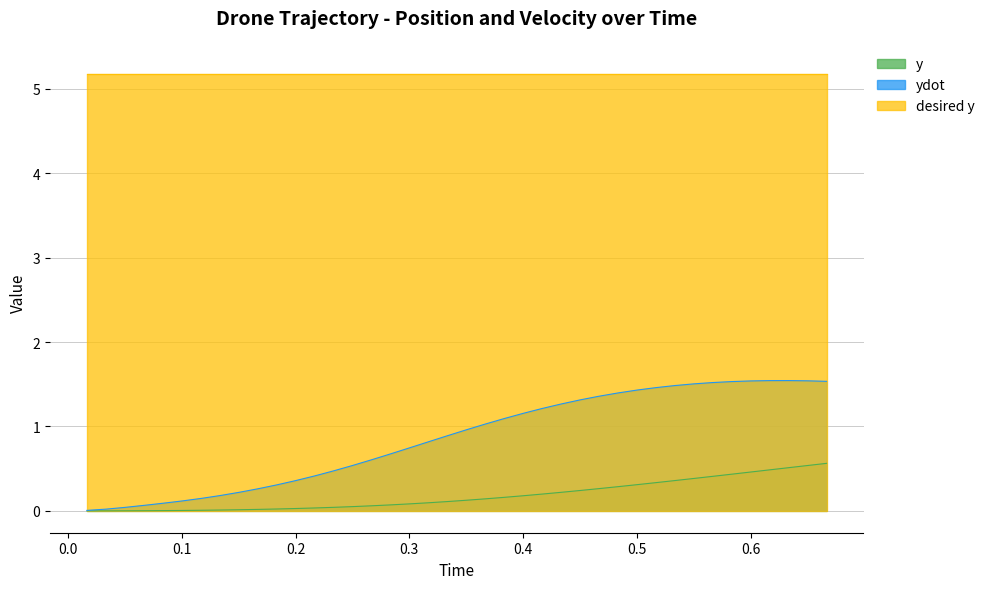

Which series has the largest range (max minus min)?

ydot